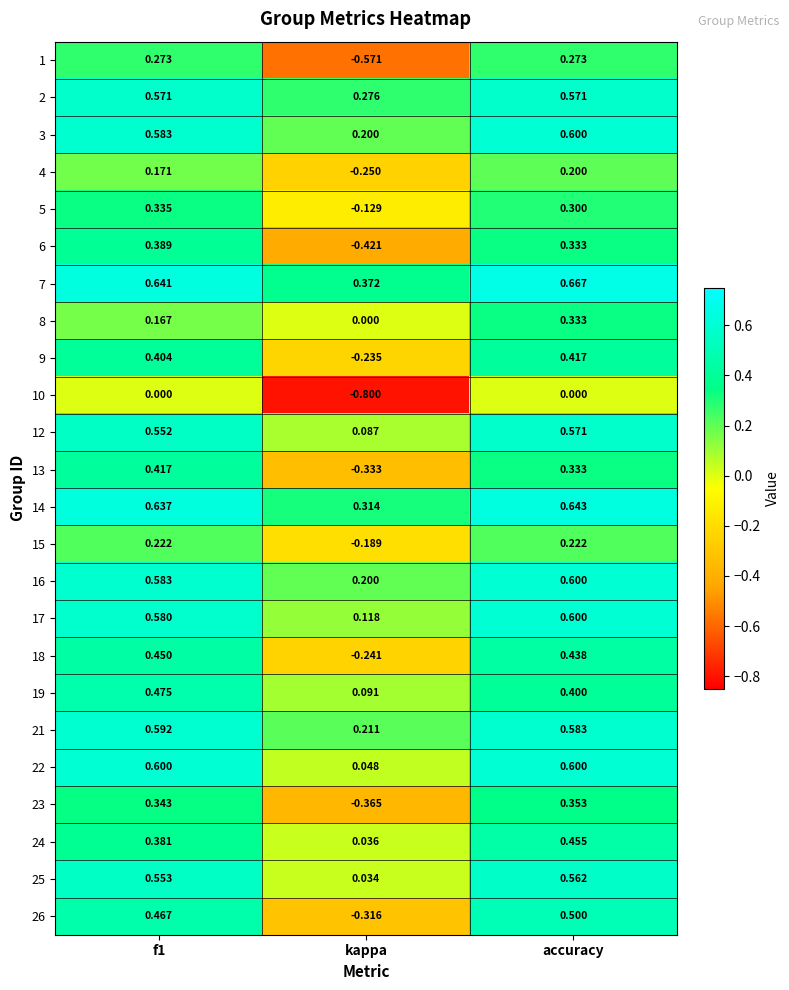

Is the value of 3 at f1 greater than the value of 2 at f1?

Yes